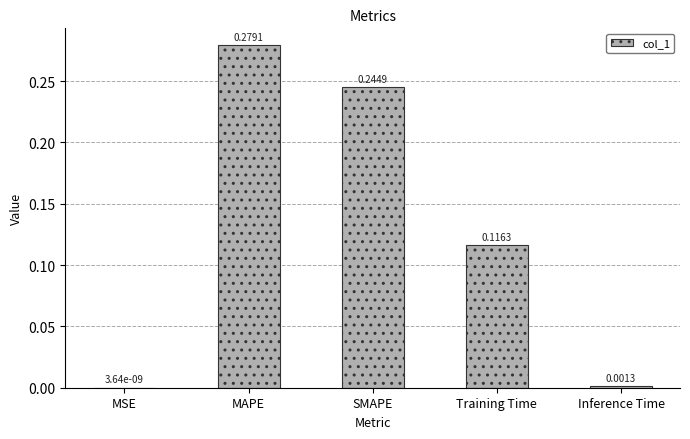

Where is the data nearest to the value 0?

MSE